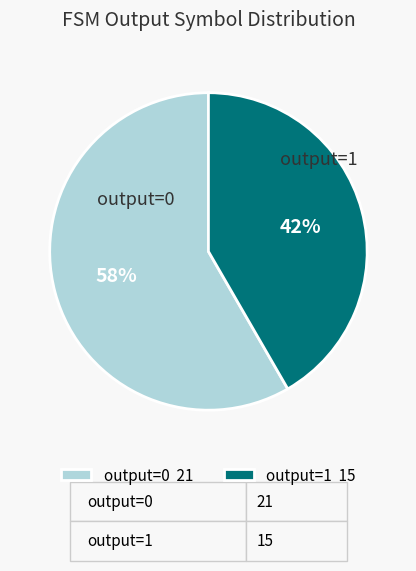

True or false: output=1 15 accounts for 31% of the total.

False